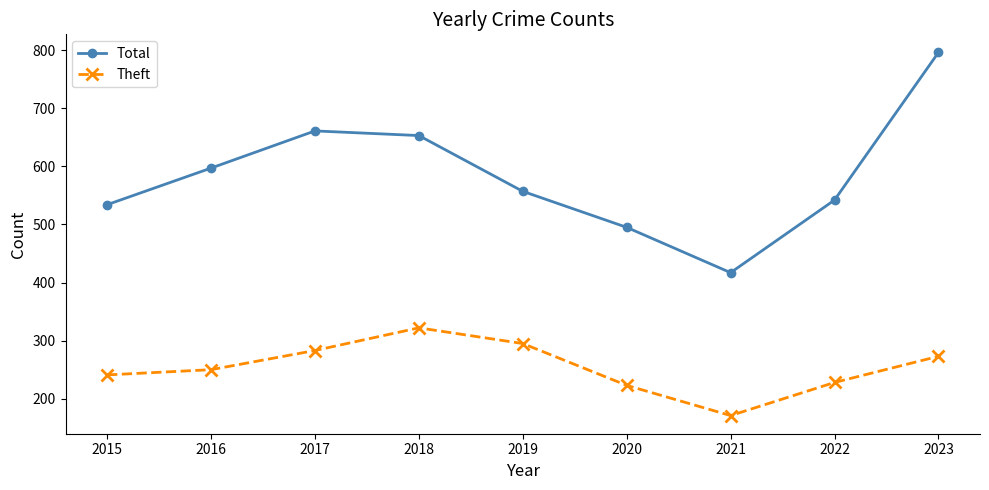

What is the difference between the Theft values at 2016 and 2022?

22